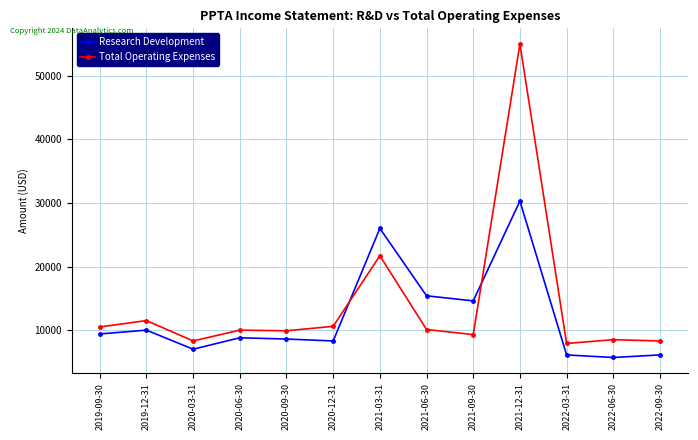

True or false: Total Operating Expenses has more than 1 points higher than both neighbors.

True